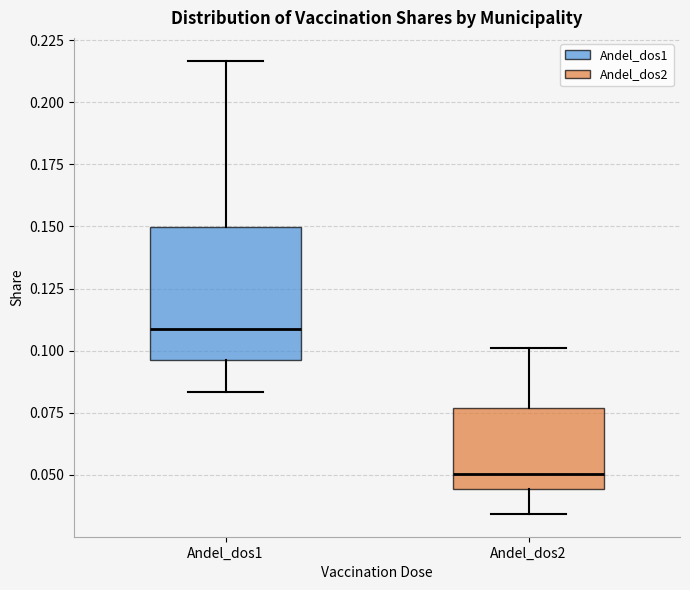

Comparing the boxes themselves (not the whiskers), which one is the tallest?

Andel_dos1